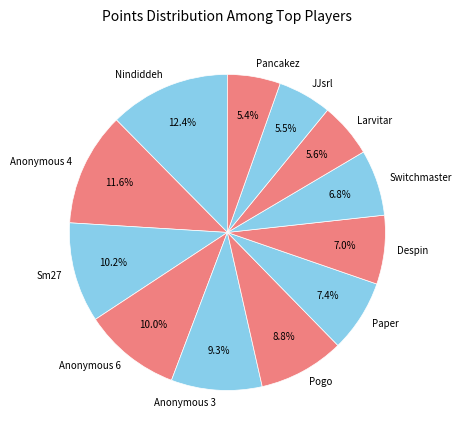

How much of the chart is everything except Nindiddeh?

87.6%